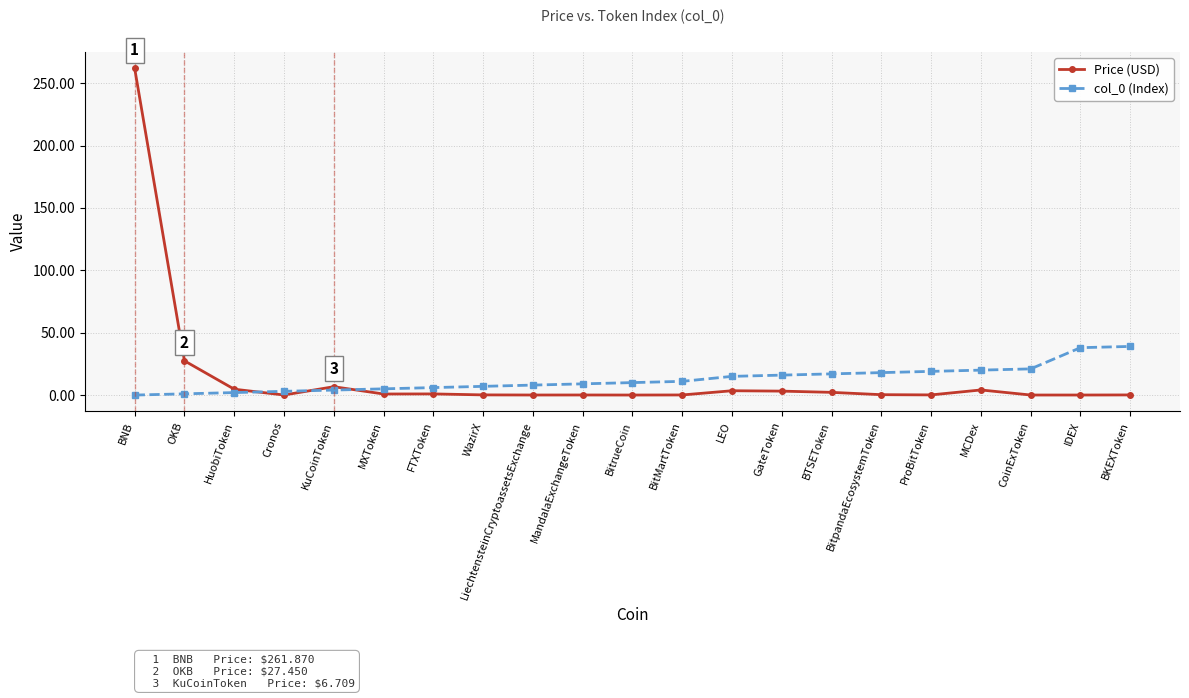

At which category does Price (USD) reach its first local peak?

KuCoinToken